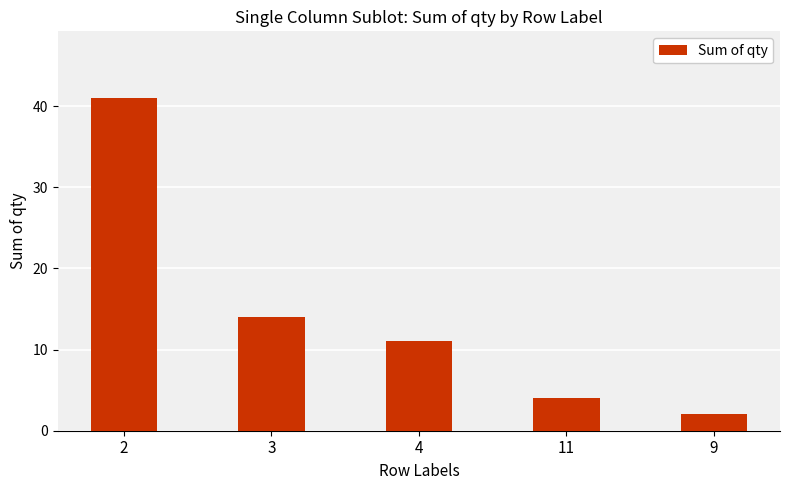

Reading left to right, extract all data points from this chart.

41	14	11	4	2